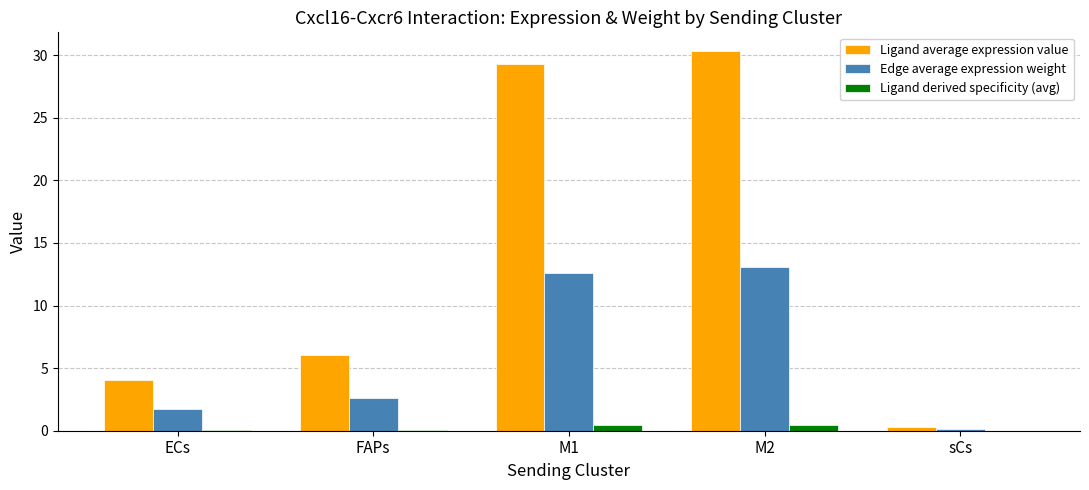

What is the sum of all Ligand derived specificity (avg) values?

1.0